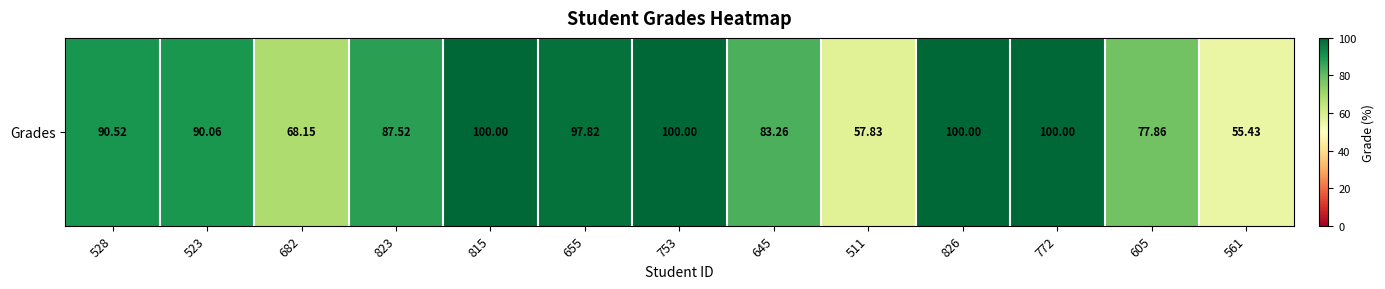

Reading left to right, extract all data points from this chart.

528=90.5	523=90.1	682=68.2	823=87.5	815=100.0	655=97.8	753=100.0	645=83.3	511=57.8	826=100.0	772=100.0	605=77.9	561=55.4